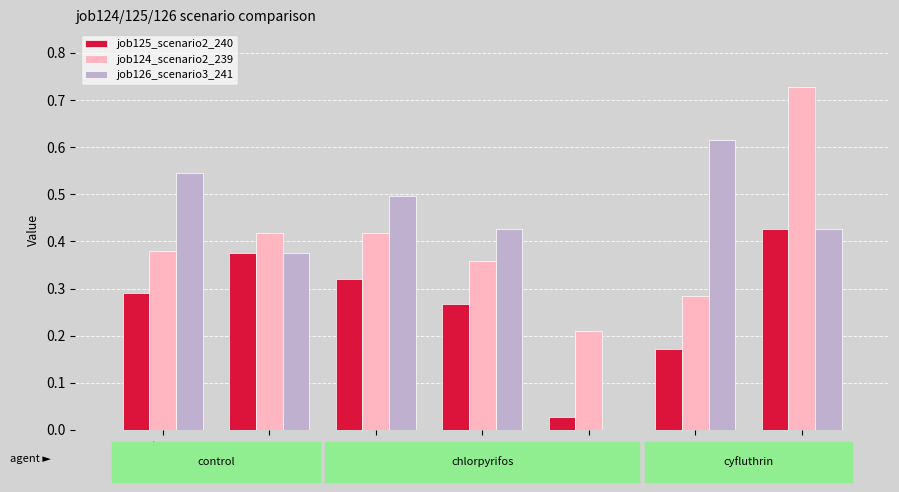

True or false: job126_scenario3_241 has a value of 0.5 at B14.

False